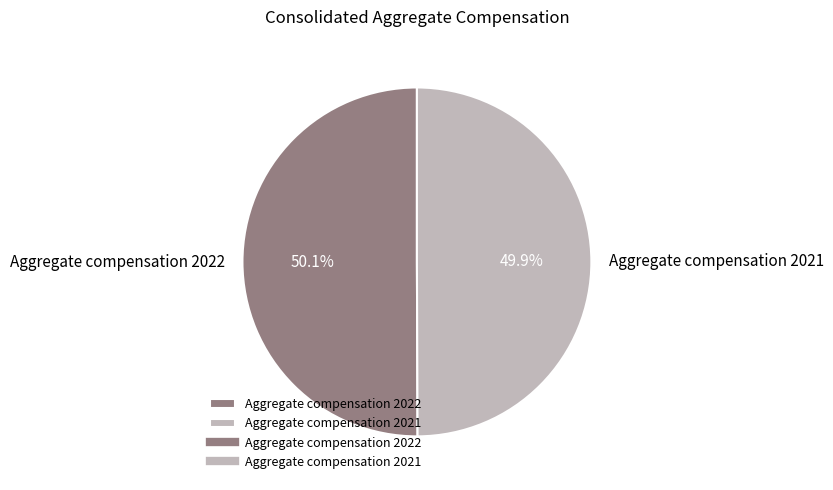

What is the ratio of the value at Aggregate compensation 2022 to the value at Aggregate compensation 2021?

1.0